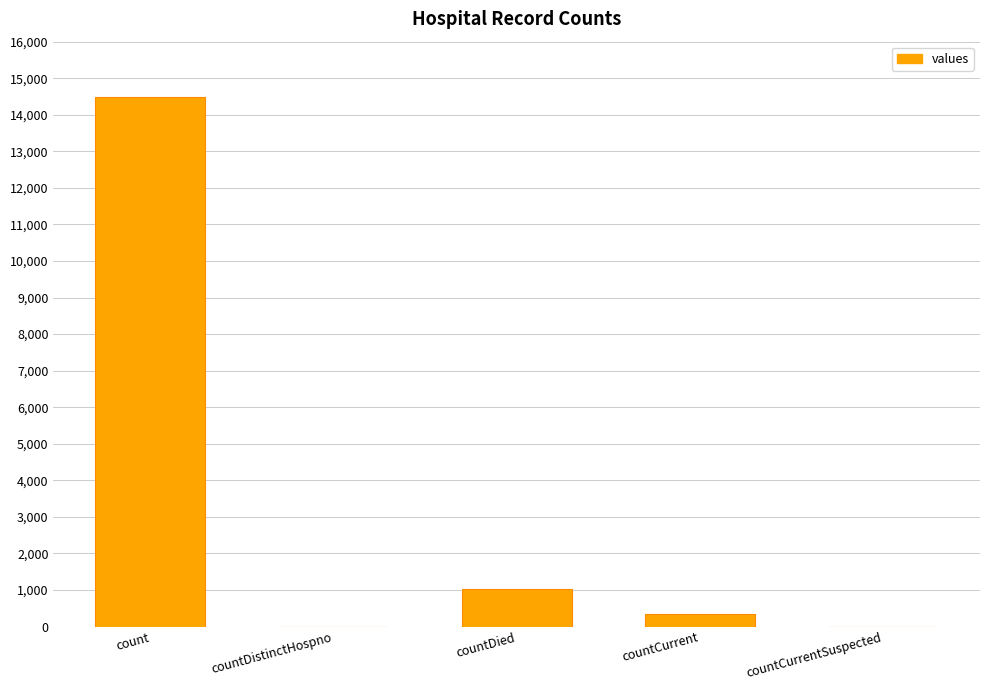

At which label is the value closest to 7244?

countDied